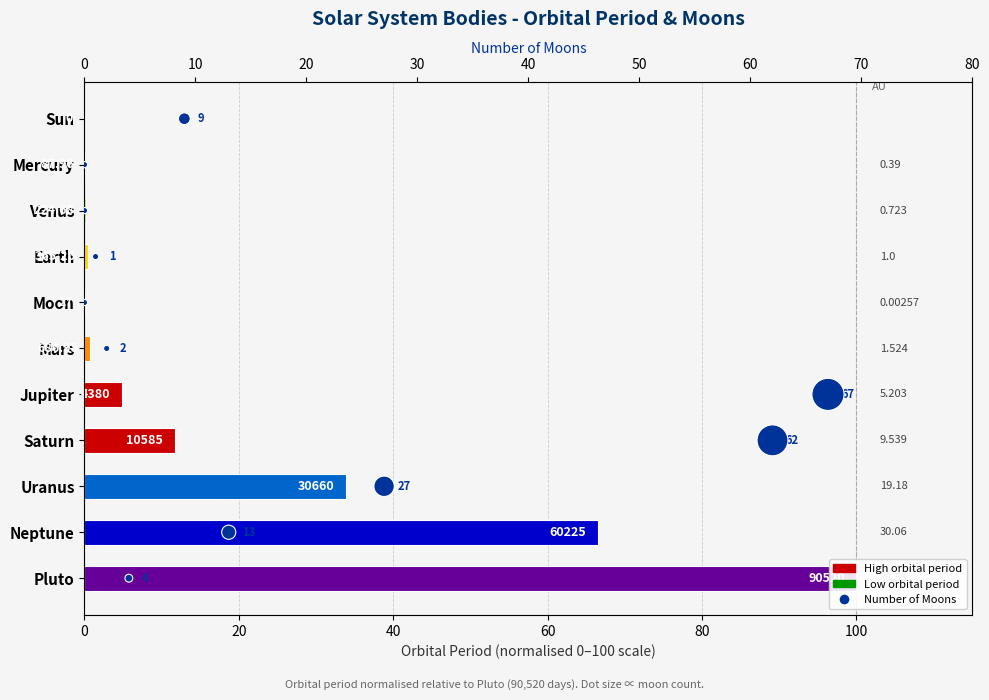

Which series reaches the maximum Y coordinate?

Orbit (Earth days) - normalised